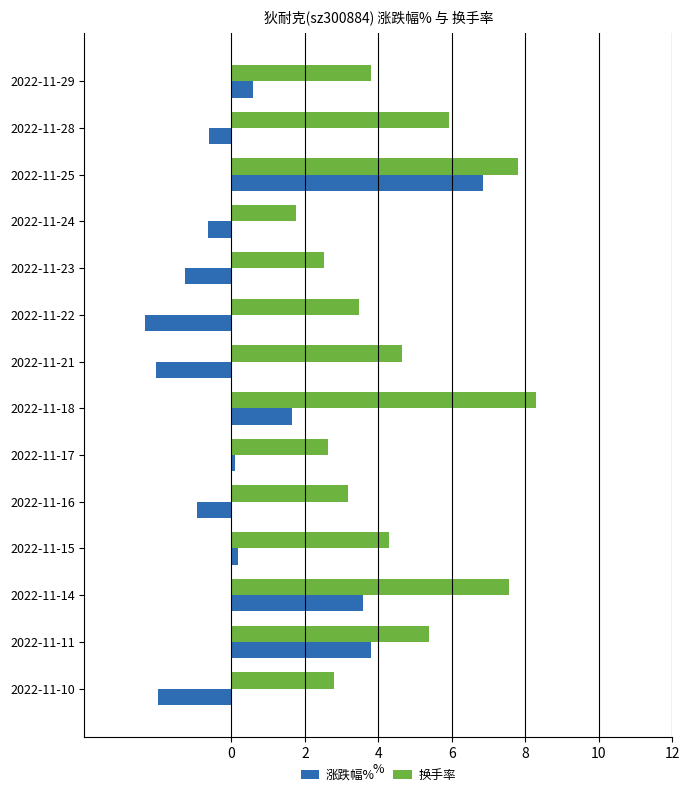

True or false: 涨跌幅% has a value of -0.9 at 2022-11-22.

False